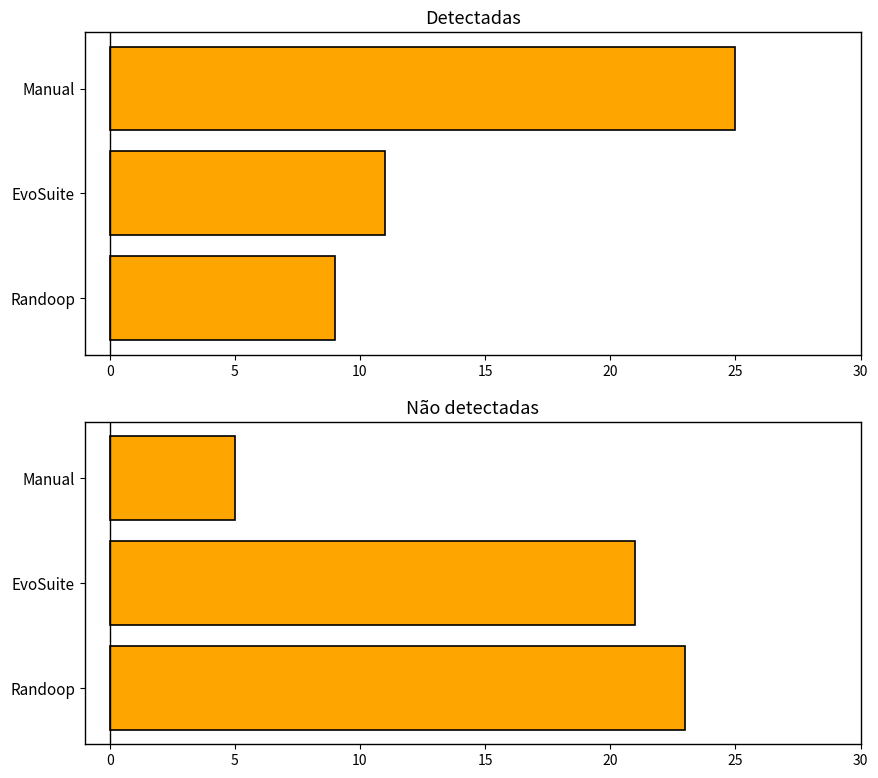

The value of Detectadas at 0 is 15. True or false?

False